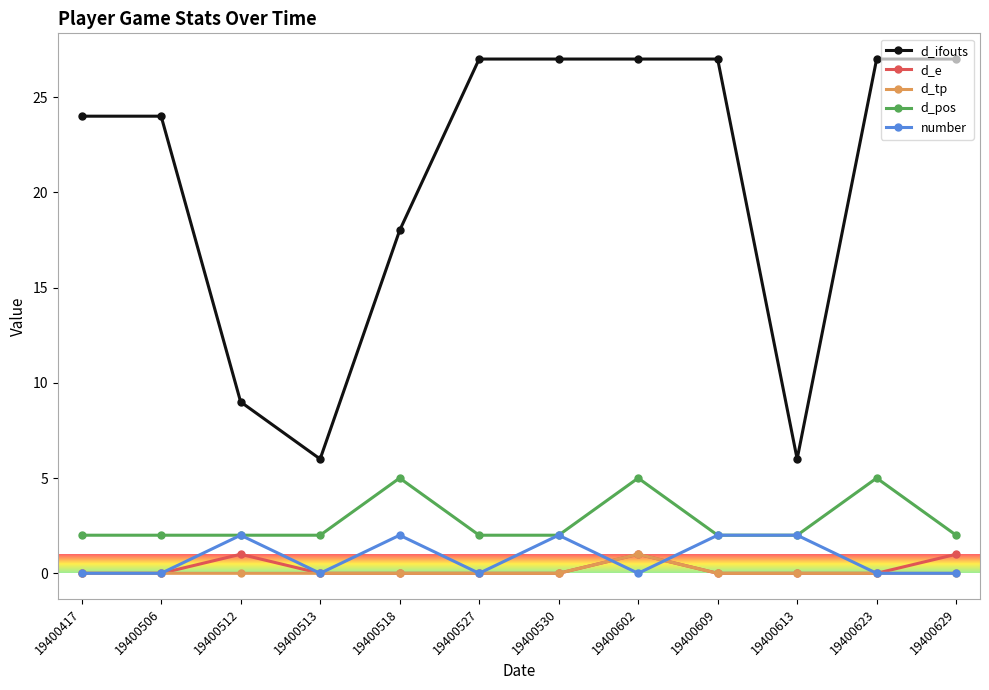

Reading right to left, list all the values displayed in this chart.

d_ifouts: 27	27	6	27	27	27	27	18	6	9	24	24
d_e: 1	0	0	0	1	0	0	0	0	1	0	0
d_tp: 0	0	0	0	1	0	0	0	0	0	0	0
d_pos: 2	5	2	2	5	2	2	5	2	2	2	2
number: 0	0	2	2	0	2	0	2	0	2	0	0